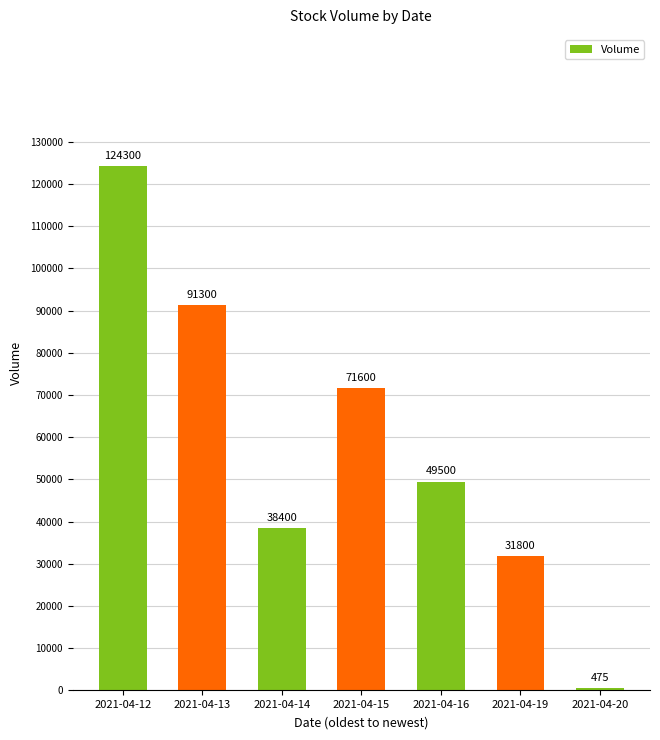

Where does the data first go above 49500?

2021-04-12